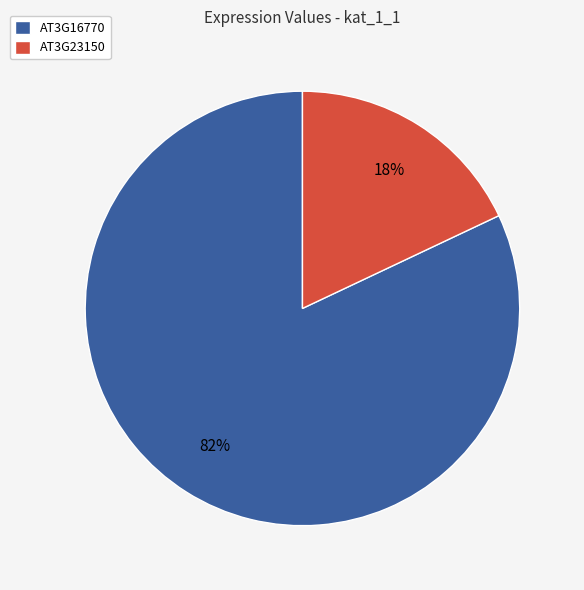

Which slice is the largest?

AT3G16770